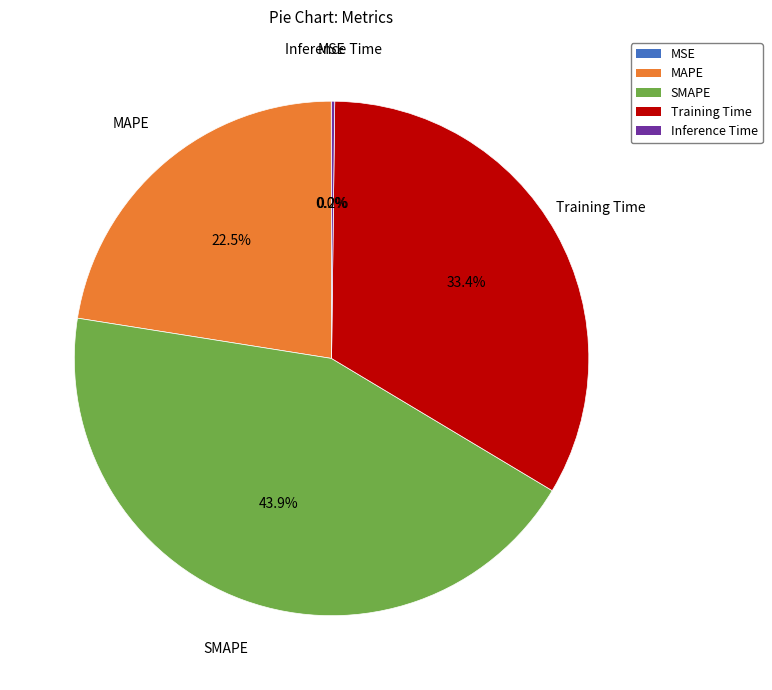

Which slice is the largest?

SMAPE